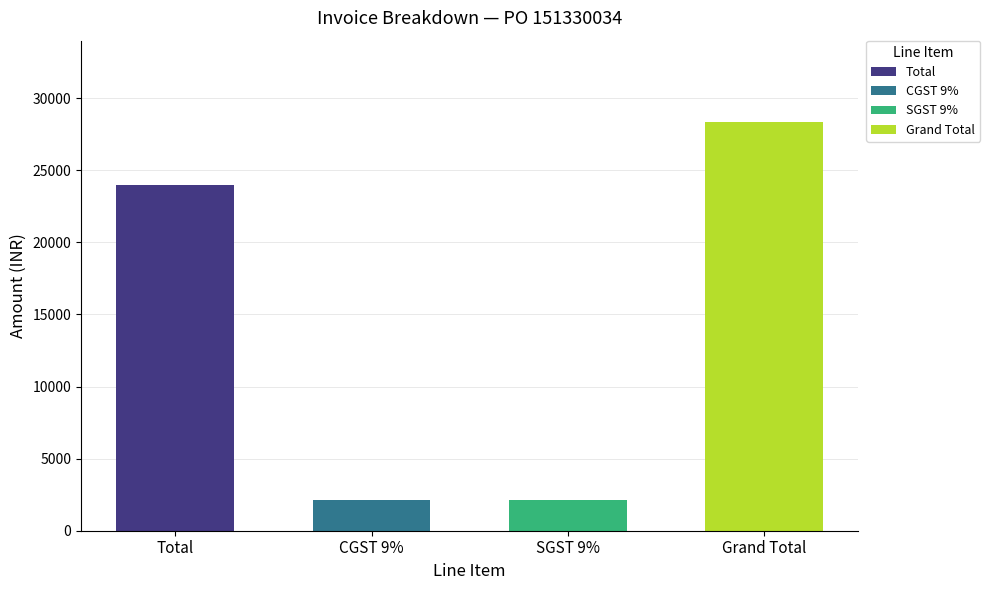

What is the maximum value shown in the chart?

28320